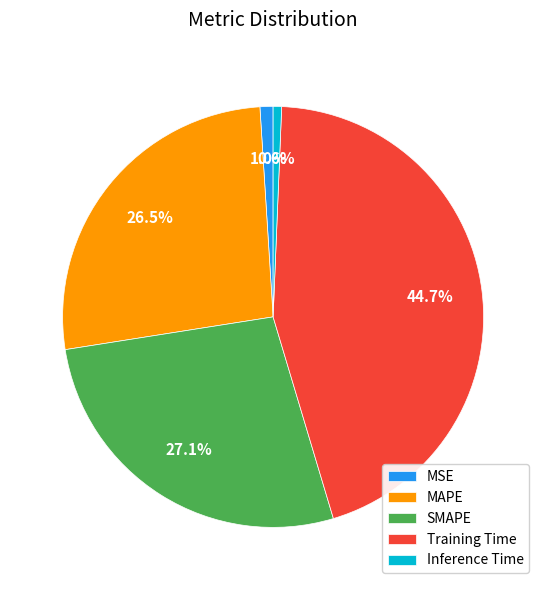

Between SMAPE and Training Time, which is larger?

Training Time